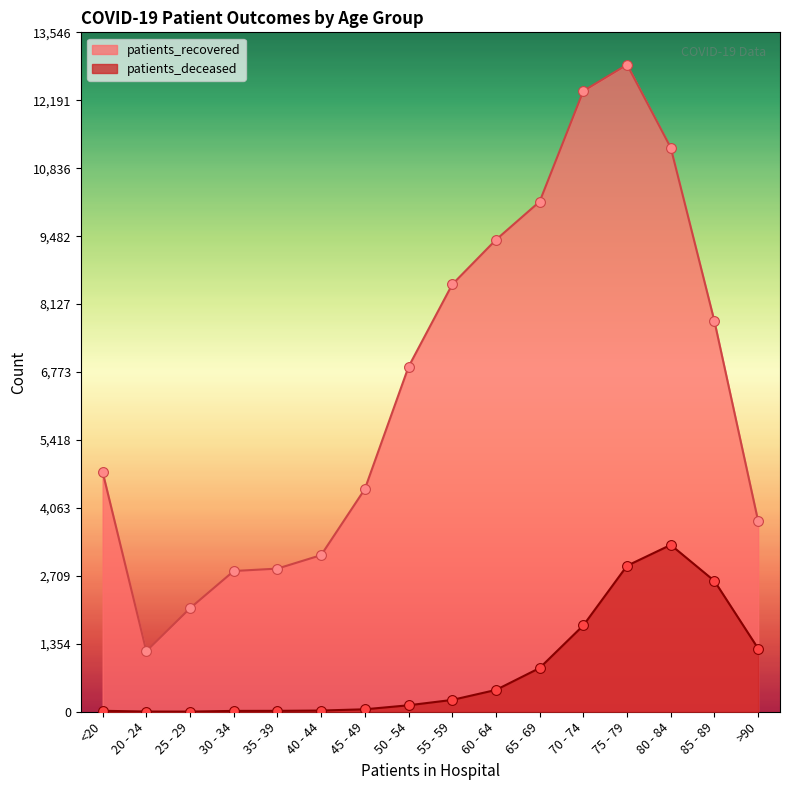

Is the value of patients_recovered at 70 - 74 greater than the value of patients_deceased at 75 - 79?

Yes